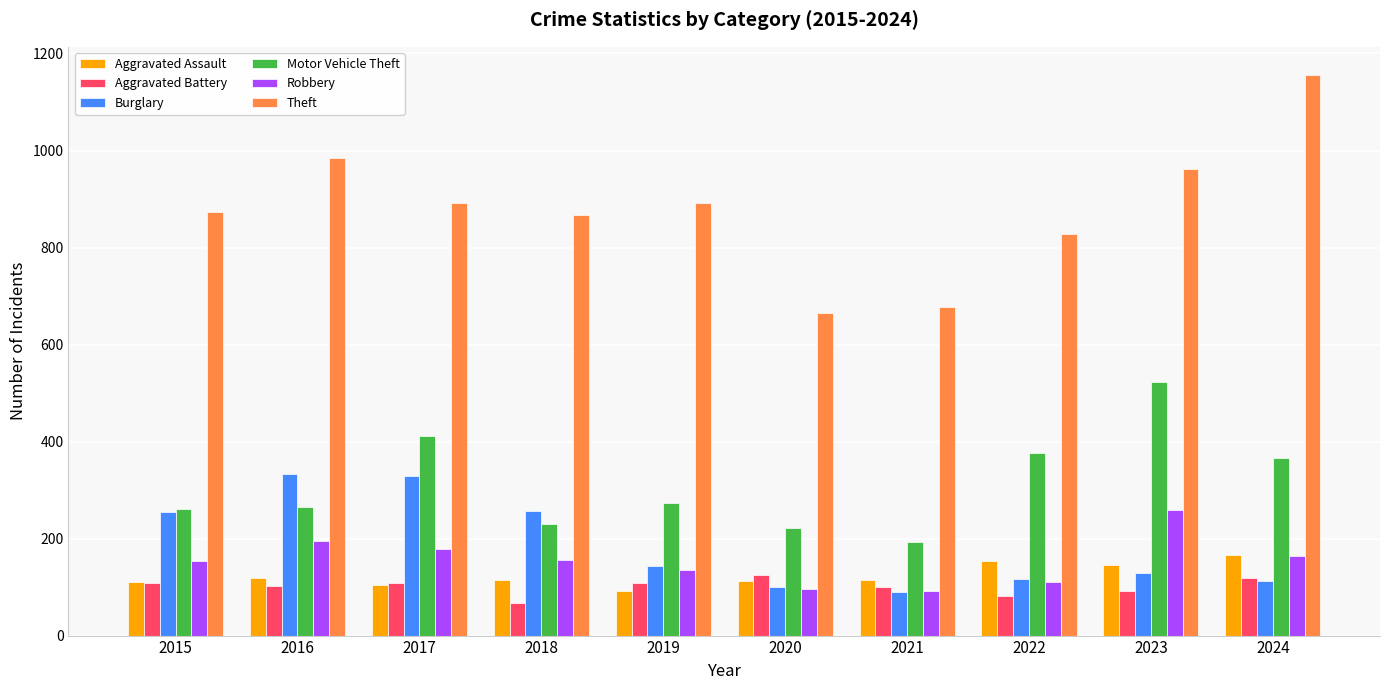

What is the difference between the highest and lowest values at 2019?

799